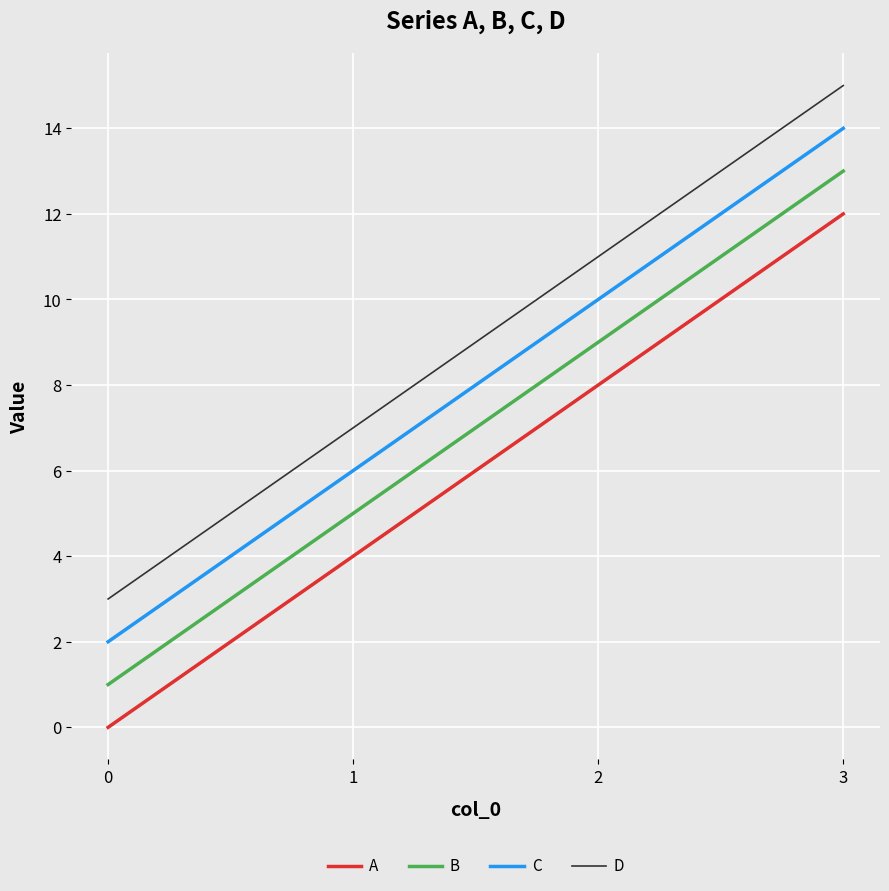

What is the difference between the second highest and minimum values in the A series?

8